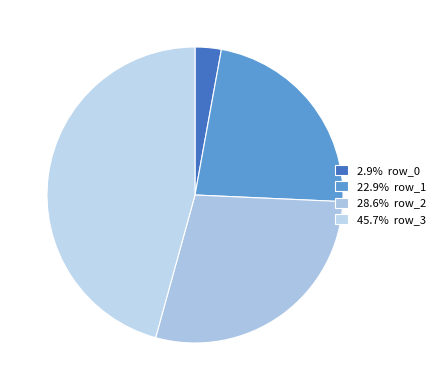

Rank the categories by value from lowest to highest.

row_0, row_1, row_2, row_3